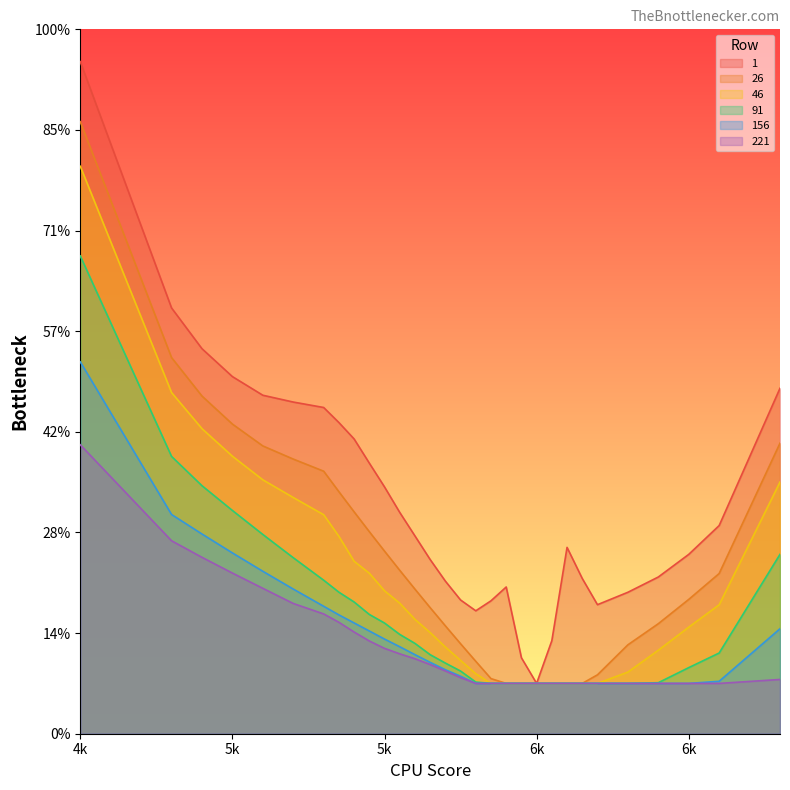

Between 5200 and 6500, which series saw the biggest shift?

1